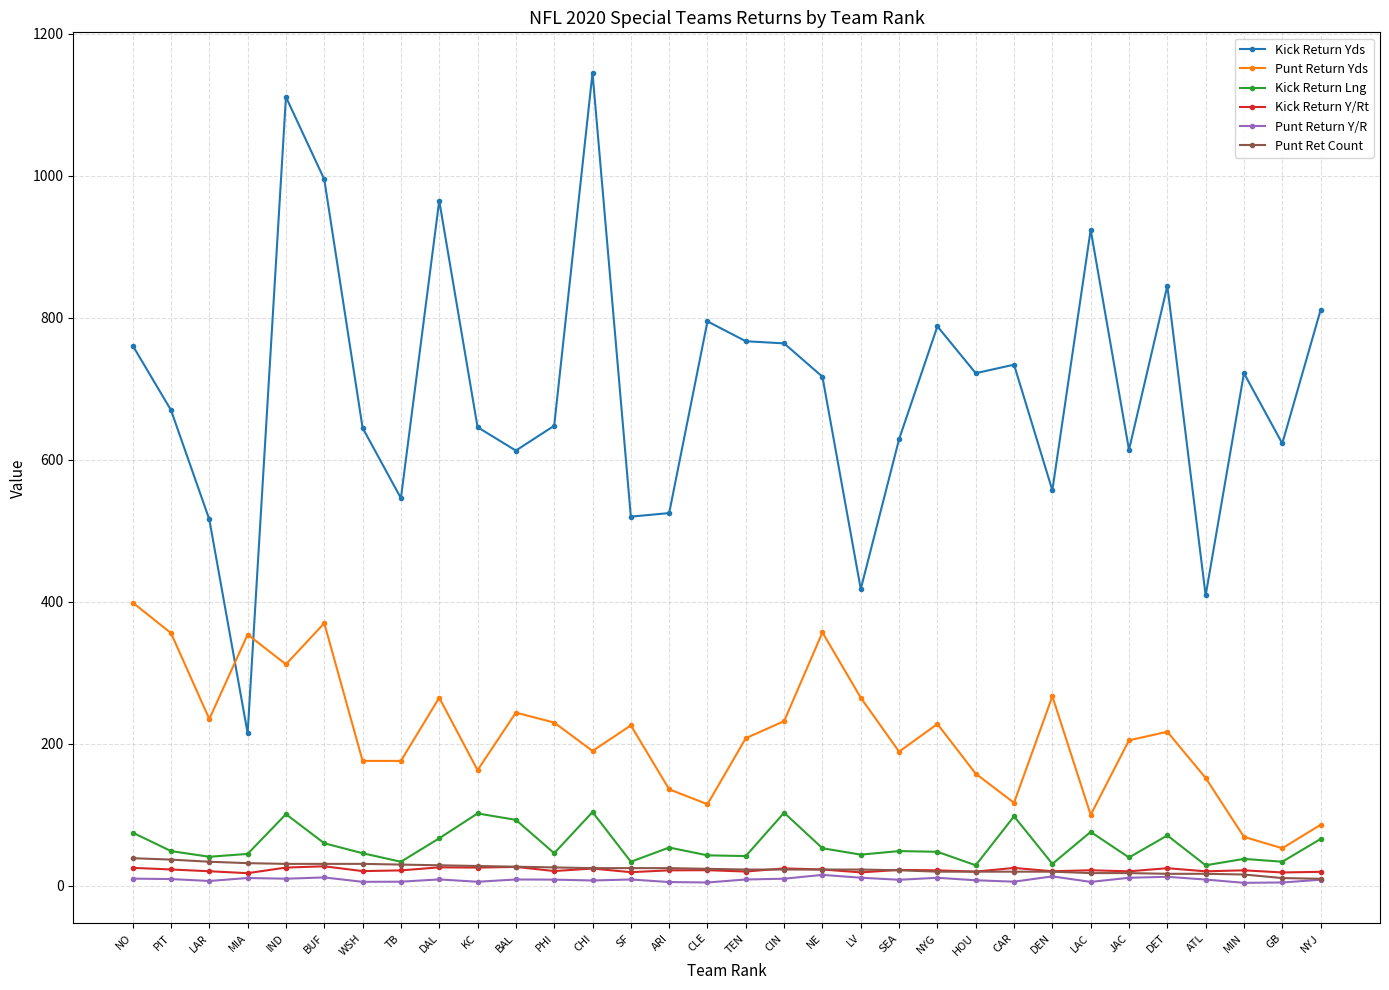

What is the difference between the Kick Return Y/Rt values at DET and SEA?

2.4